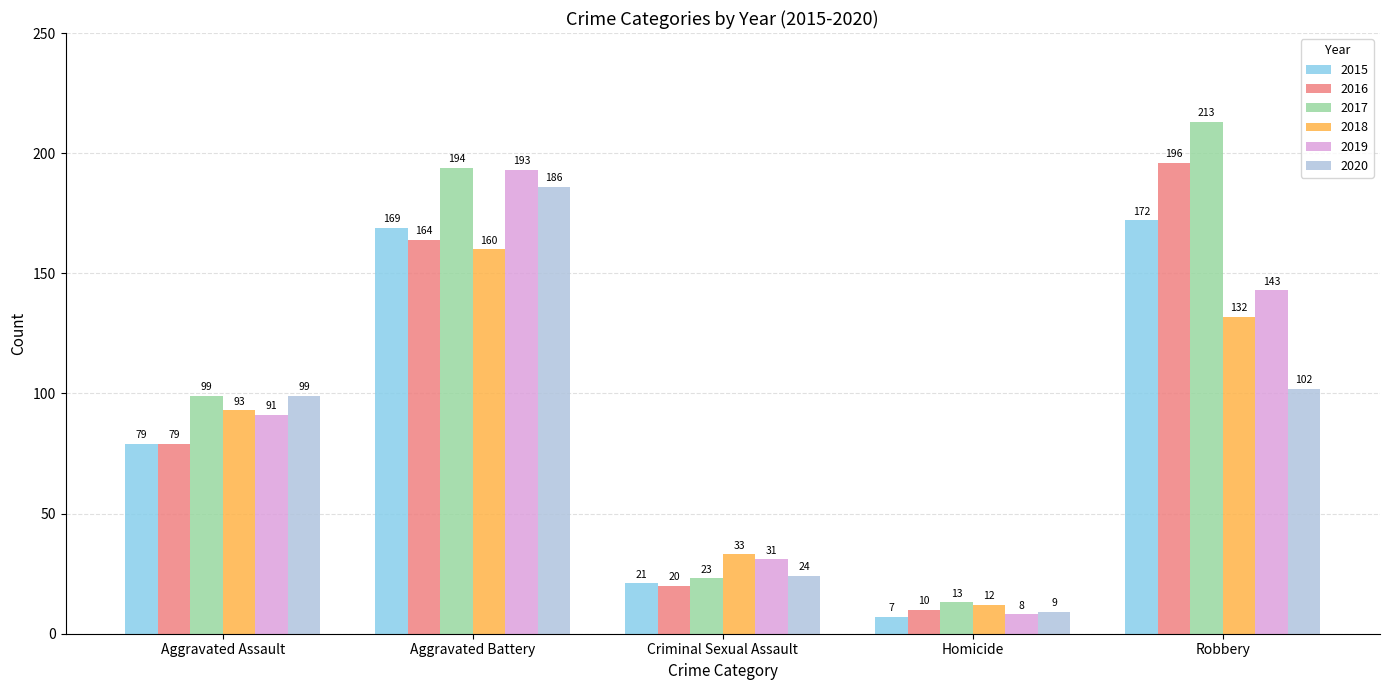

What is the value of the 2018 bar at the 4th from the left?

12